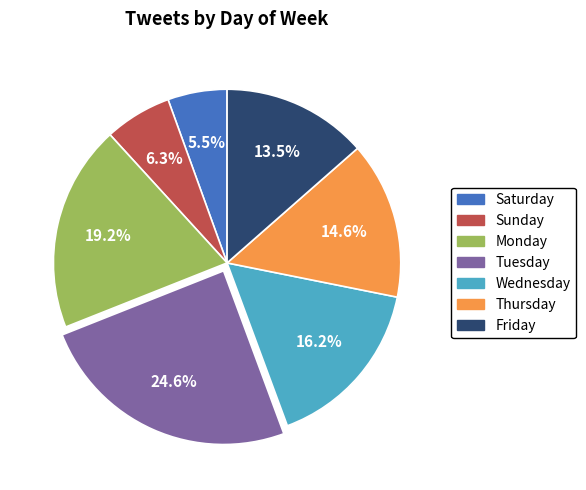

True or false: Friday accounts for 6% of the total.

False